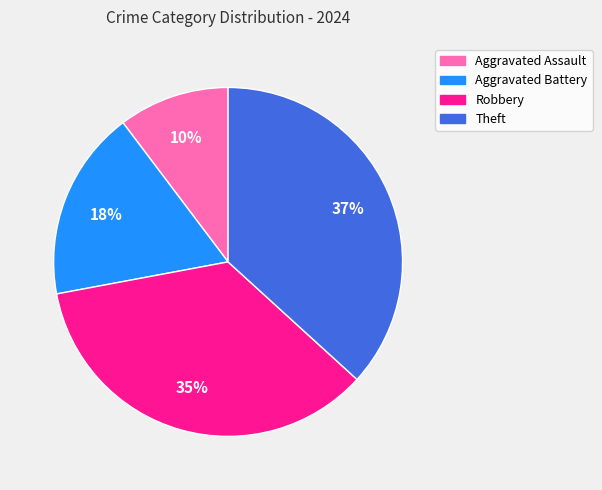

Combined, do Aggravated Battery and Robbery account for over 50%?

Yes